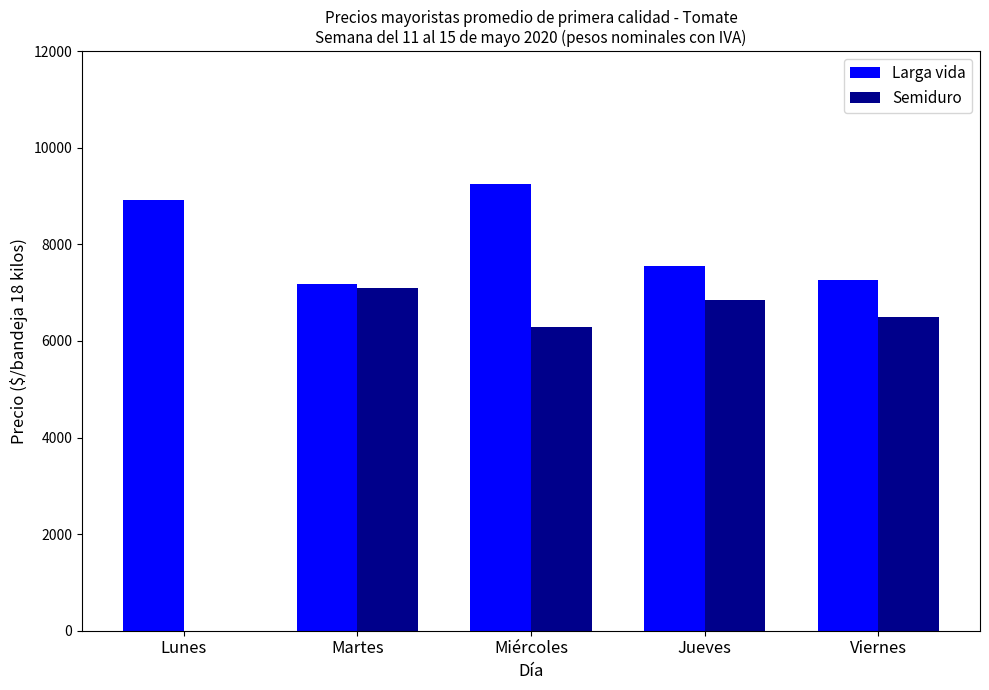

True or false: Semiduro has a value of 9837 at Jueves.

False